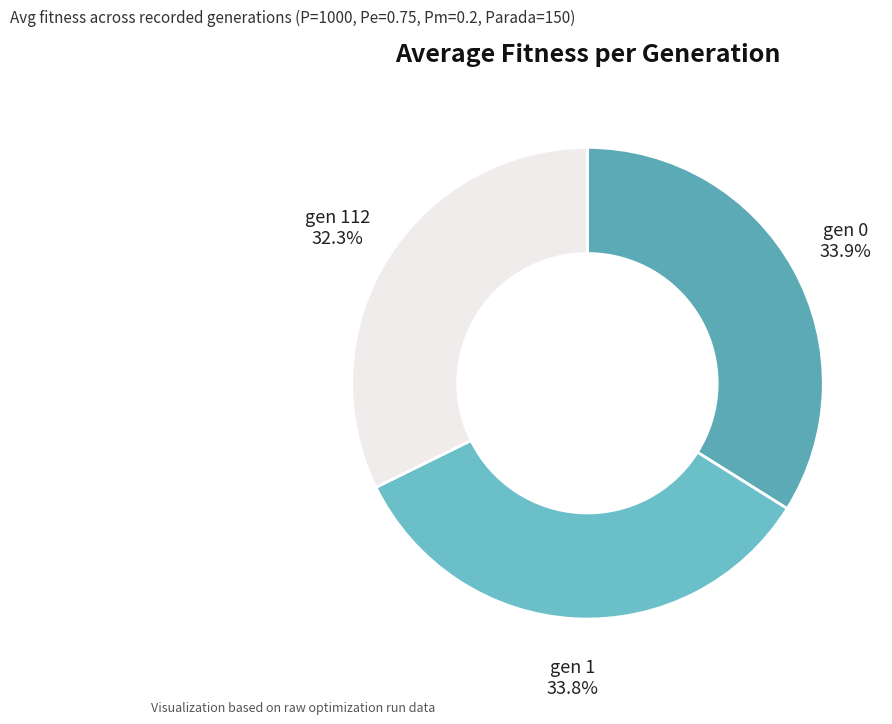

To the nearest percent, what is the combined percentage of gen 1 and gen 0?

68%